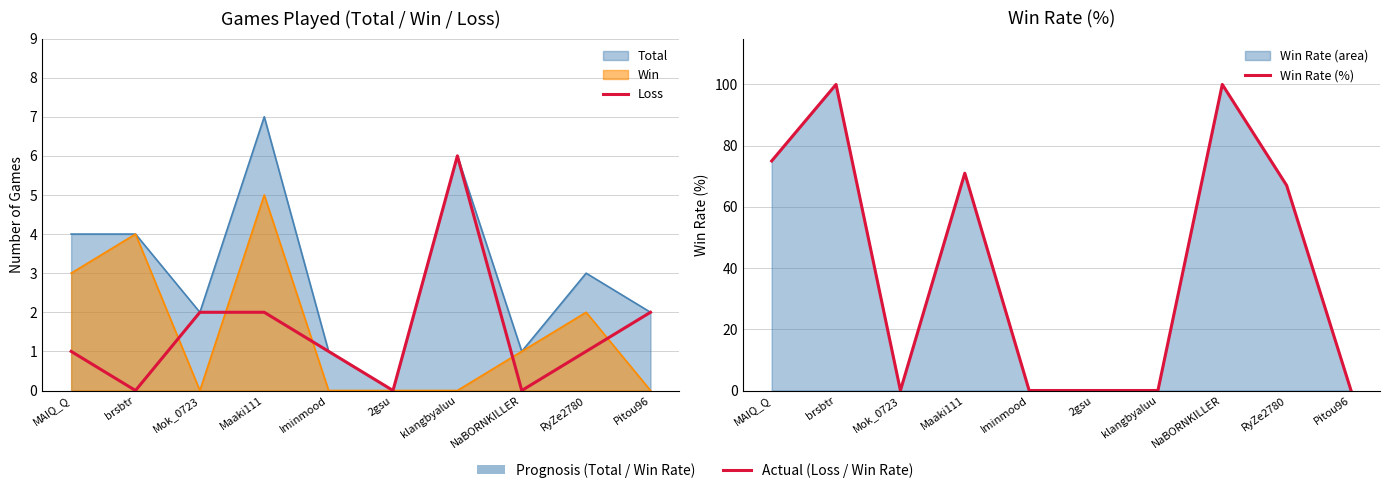

What position from the right is NaBORNKILLER?

3